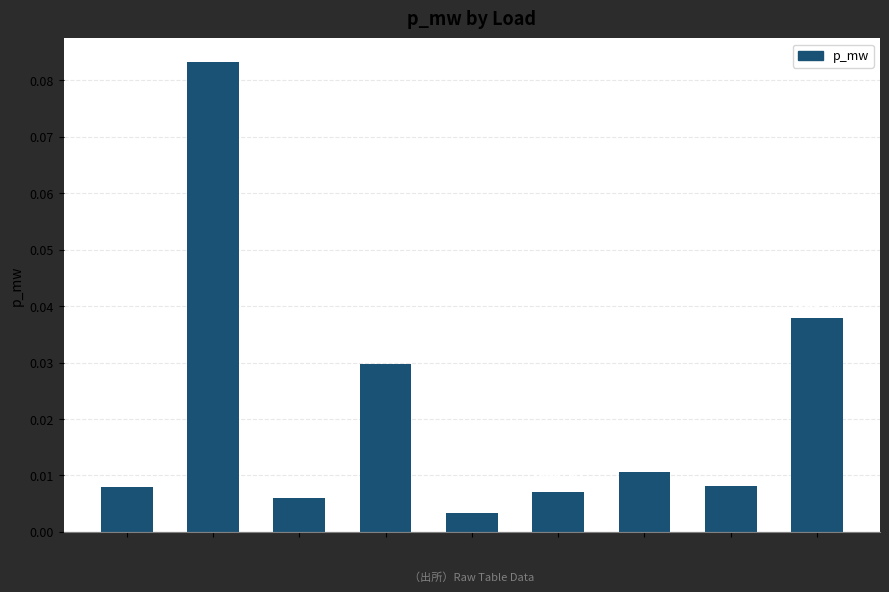

Are the bars horizontal?

No